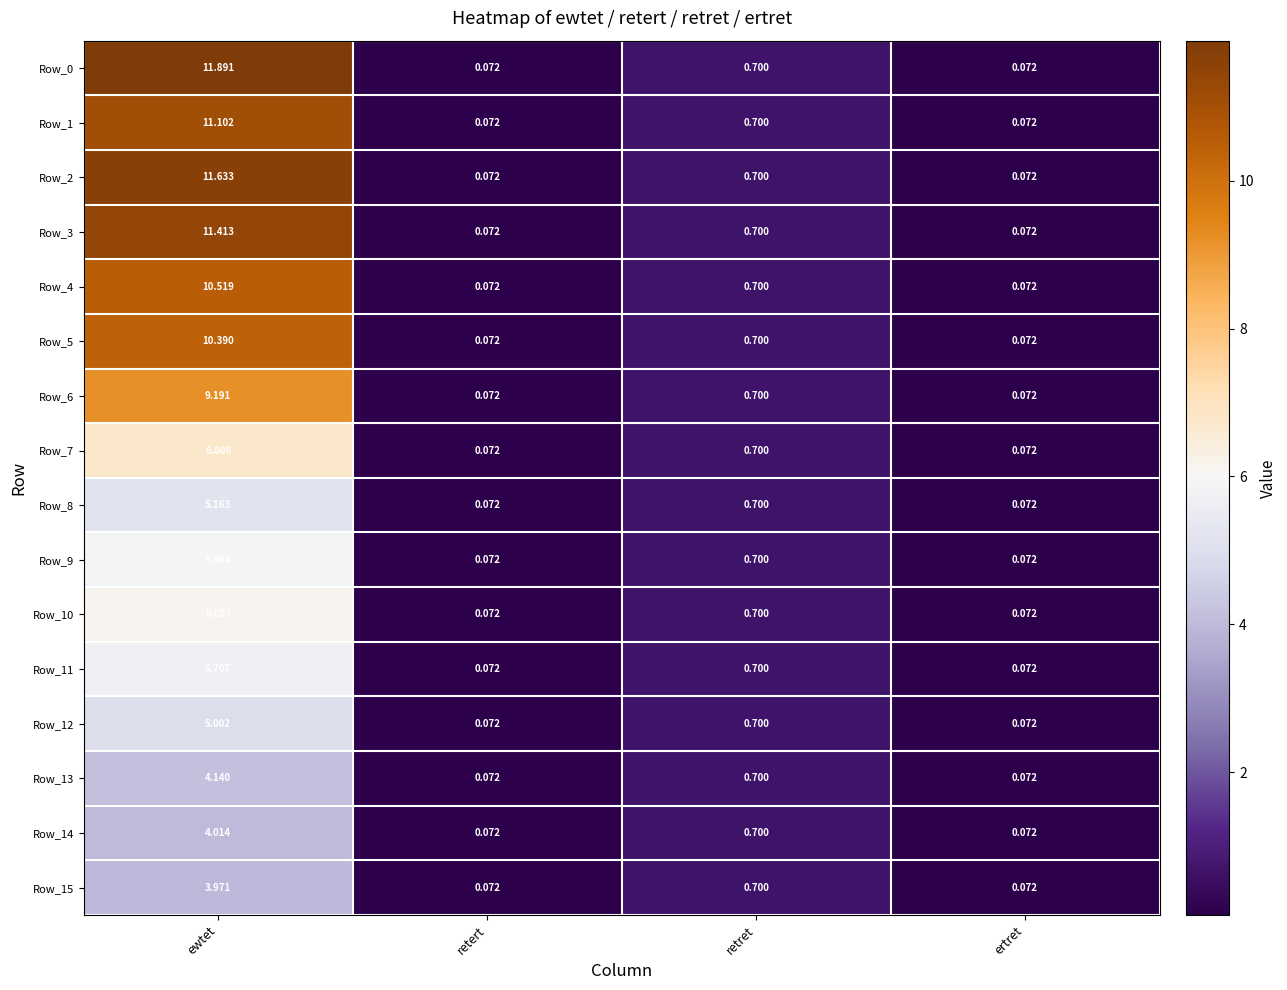

At which label does Row_13 reach its peak?

ewtet